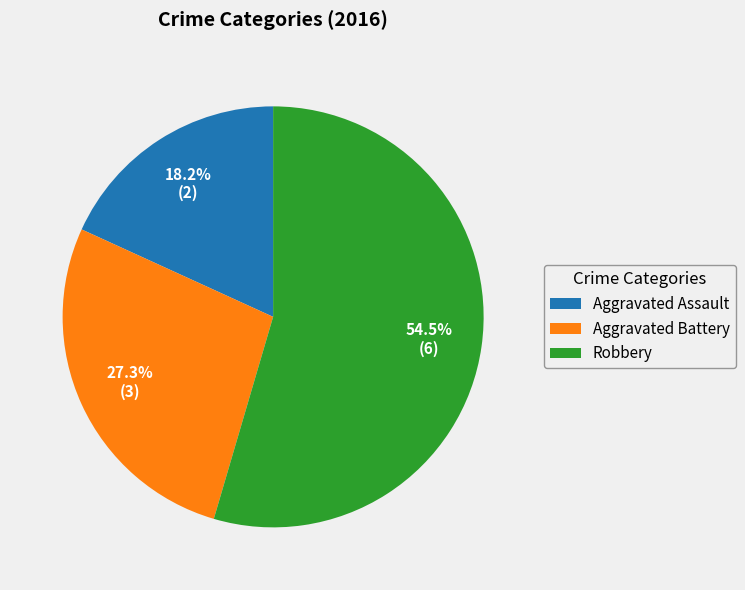

Rank the categories by value from highest to lowest.

Robbery, Aggravated Battery, Aggravated Assault